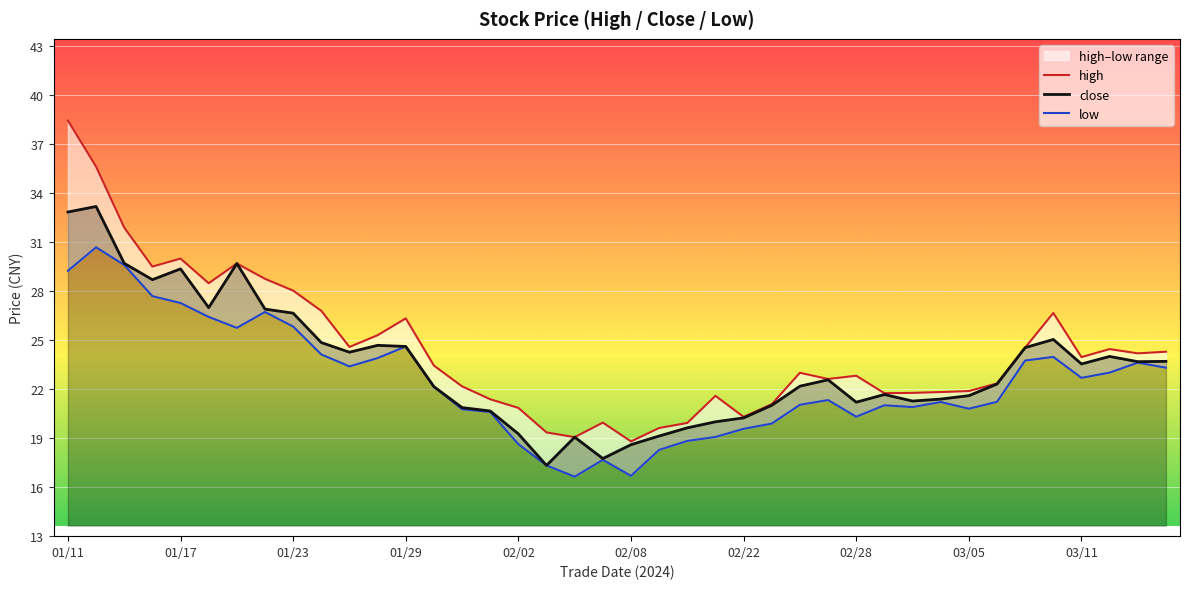

What is the minimum value for close?

17.3